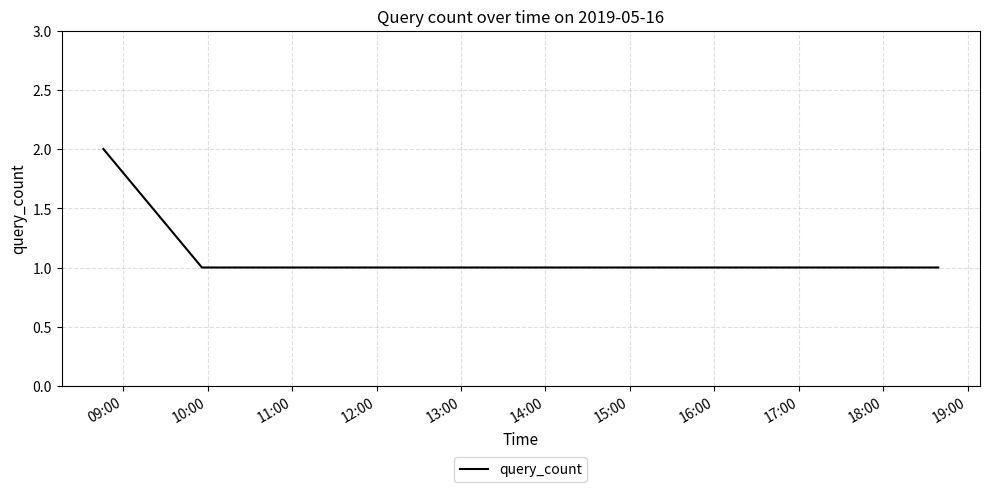

How many lines are shown in the chart?

1